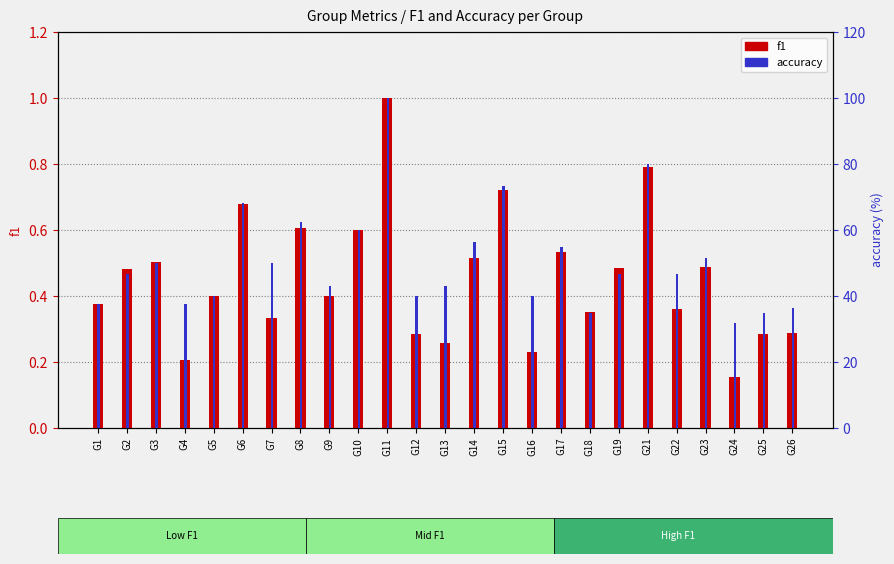

Rank the categories by f1 value from lowest to highest.

G24, G4, G16, G13, G25, G12, G26, G7, G18, G22, G1, G5, G9, G2, G19, G23, G3, G14, G17, G10, G8, G6, G15, G21, G11